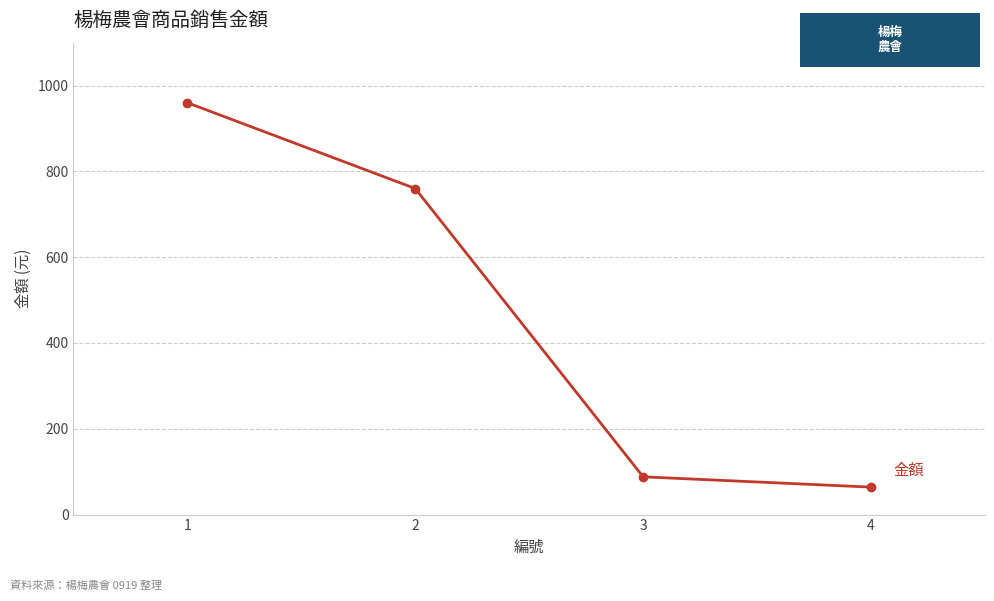

Rank the categories by value from lowest to highest.

4, 3, 2, 1